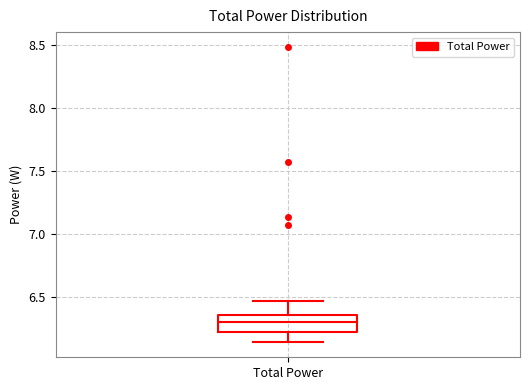

Where does the median line of the box for Total Power sit on the y-axis? The values are not printed on the chart, so give them approximately, as read against the axis.

6.30